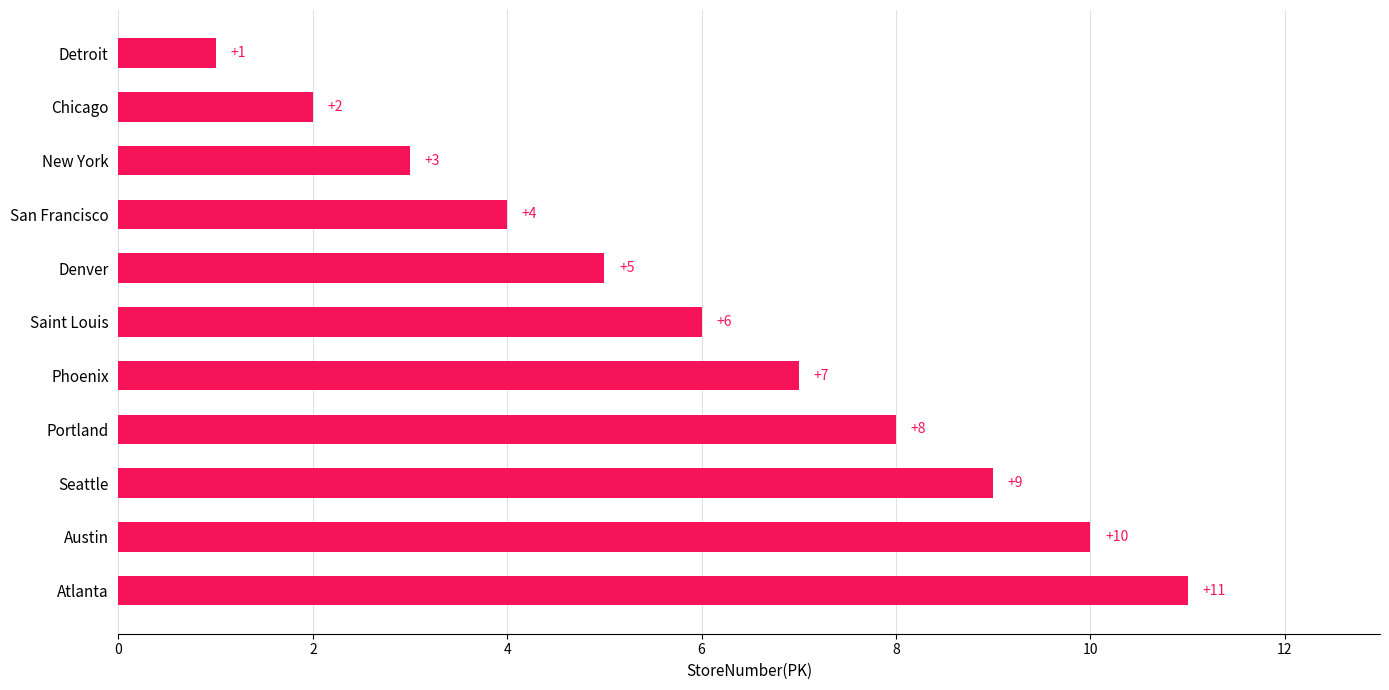

How many distinct data groups are displayed?

1